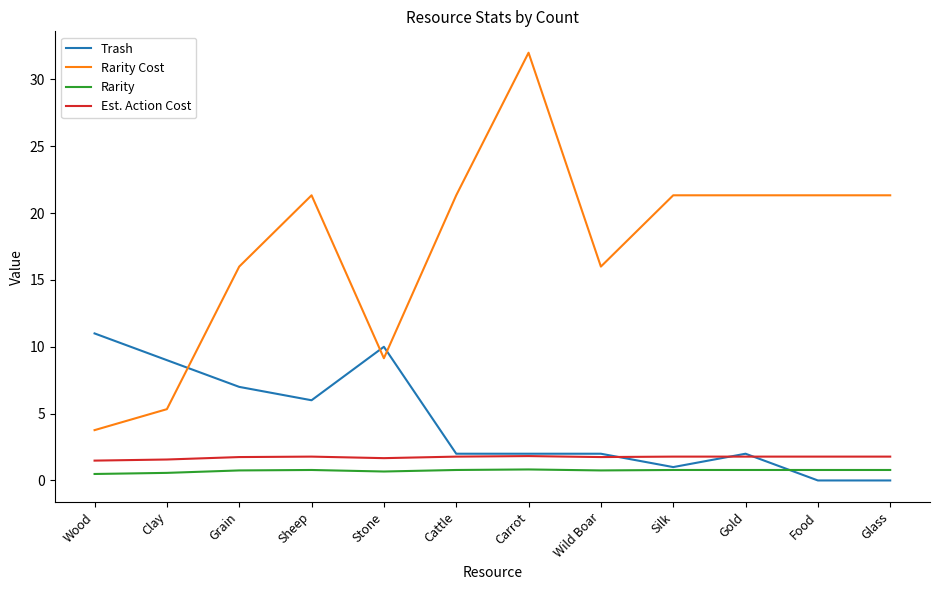

The value of Rarity Cost at Silk is 32.5. True or false?

False